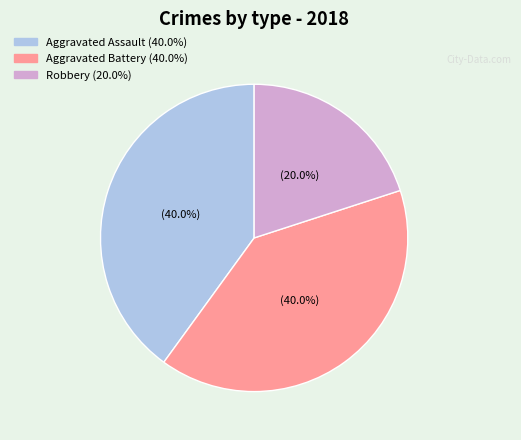

Is there a majority slice in this chart?

No